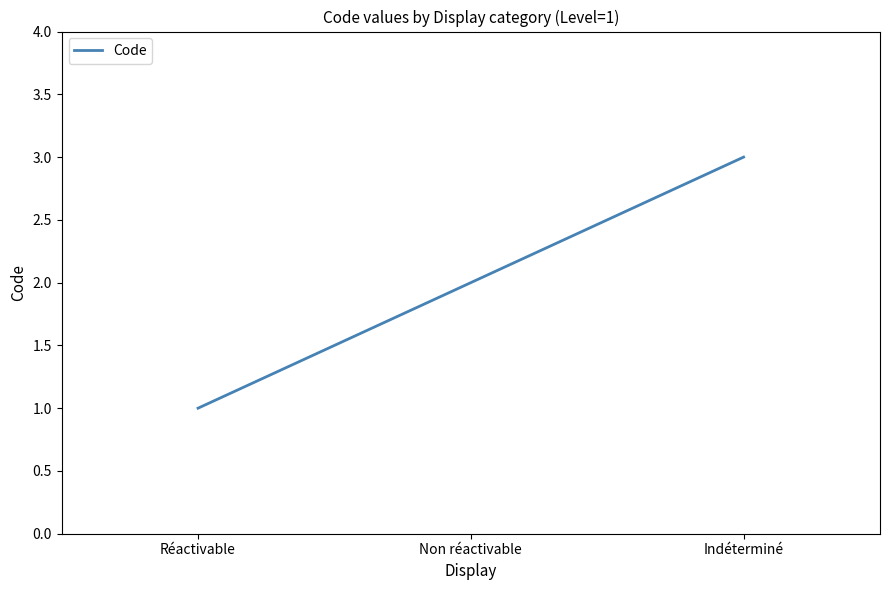

What is the change in value from Non réactivable to Indéterminé?

+1